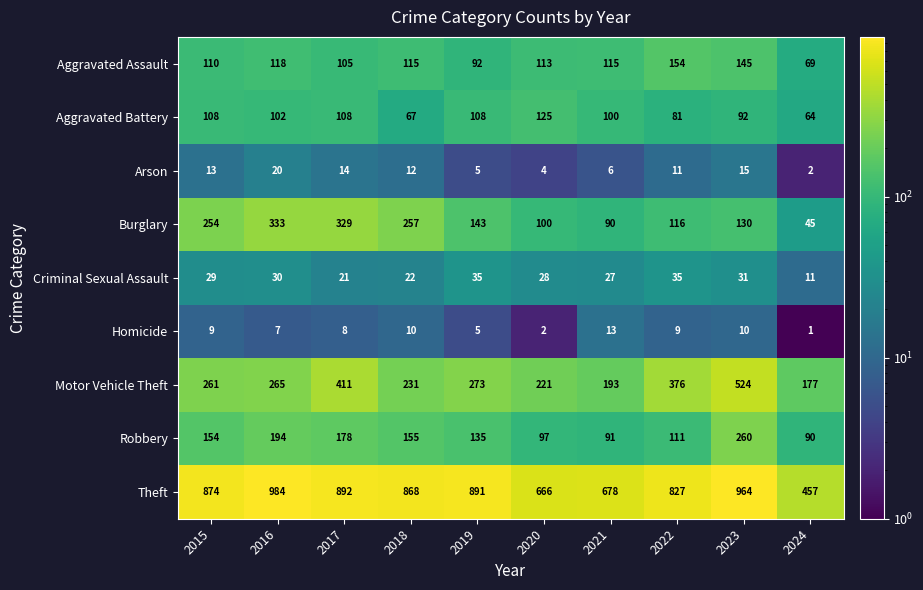

Is it true that Robbery equals 260 at 2023?

True